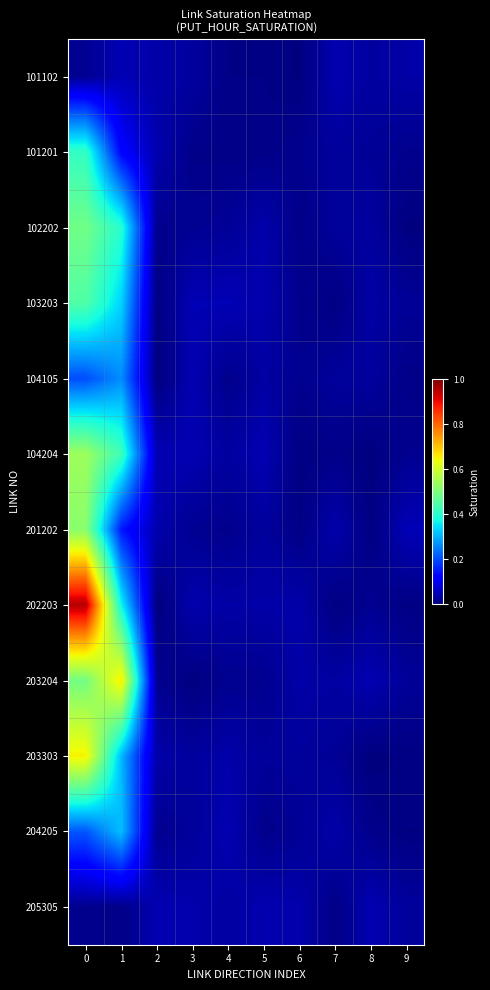

Reading left to right, transcribe all the data shown in this chart.

101102: 0=0.0	1=0.0	2=0.0	3=0.0	4=0.0	5=0.0	6=0.0	7=0.0	8=0.0	9=0.0
101201: 0=0.4	1=0.1	2=0.0	3=0.0	4=0.0	5=0.0	6=0.0	7=0.0	8=0.0	9=0.0
102202: 0=0.5	1=0.4	2=0.0	3=0.0	4=0.0	5=0.0	6=0.0	7=0.0	8=0.0	9=0.0
103203: 0=0.4	1=0.3	2=0.0	3=0.0	4=0.0	5=0.0	6=0.0	7=0.0	8=0.0	9=0.0
104105: 0=0.2	1=0.3	2=0.0	3=0.0	4=0.0	5=0.0	6=0.0	7=0.0	8=0.0	9=0.0
104204: 0=0.5	1=0.4	2=0.0	3=0.0	4=0.0	5=0.0	6=0.0	7=0.0	8=0.0	9=0.0
201202: 0=0.5	1=0.1	2=0.0	3=0.0	4=0.0	5=0.0	6=0.0	7=0.0	8=0.0	9=0.0
202203: 0=1.0	1=0.4	2=0.0	3=0.0	4=0.0	5=0.0	6=0.0	7=0.0	8=0.0	9=0.0
203204: 0=0.5	1=0.7	2=0.0	3=0.0	4=0.0	5=0.0	6=0.0	7=0.0	8=0.0	9=0.0
203303: 0=0.7	1=0.3	2=0.0	3=0.0	4=0.0	5=0.0	6=0.0	7=0.0	8=0.0	9=0.0
204205: 0=0.2	1=0.3	2=0.0	3=0.0	4=0.0	5=0.0	6=0.0	7=0.0	8=0.0	9=0.0
205305: 0=0.0	1=0.0	2=0.0	3=0.0	4=0.0	5=0.0	6=0.0	7=0.0	8=0.0	9=0.0